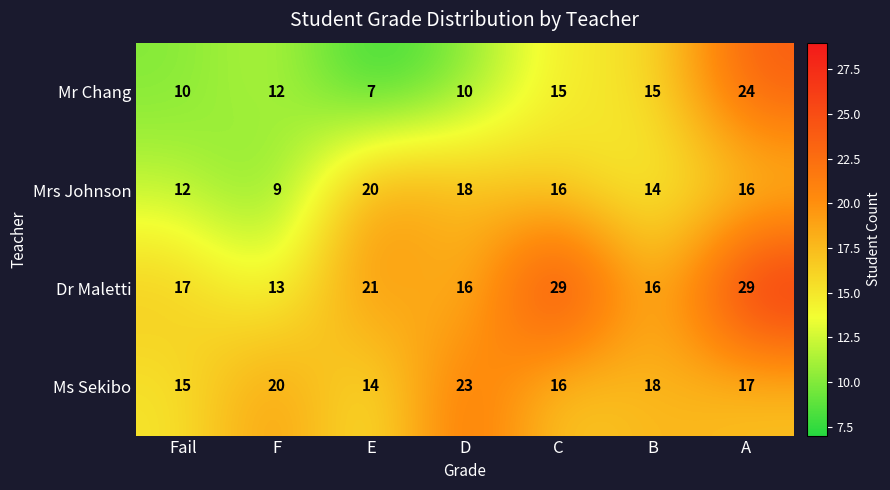

Between F and A, which series saw the biggest shift?

Dr Maletti